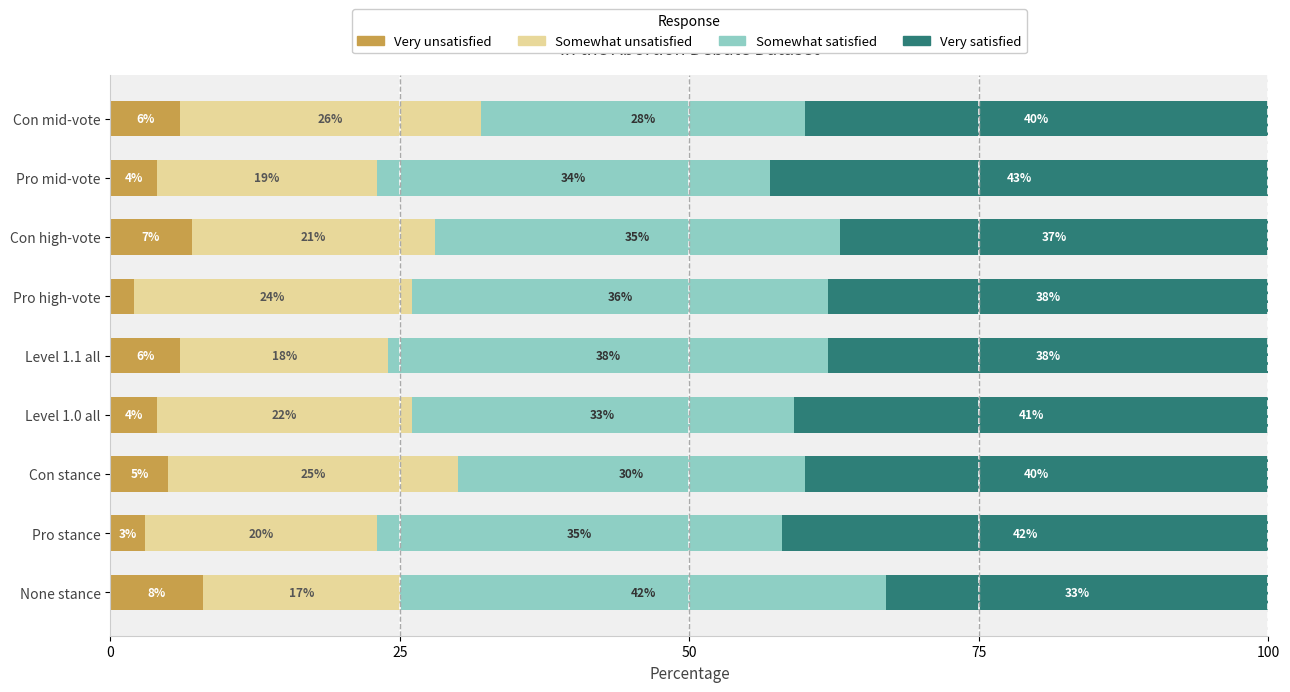

What is the total value across all series at Level 1.0 all?

100